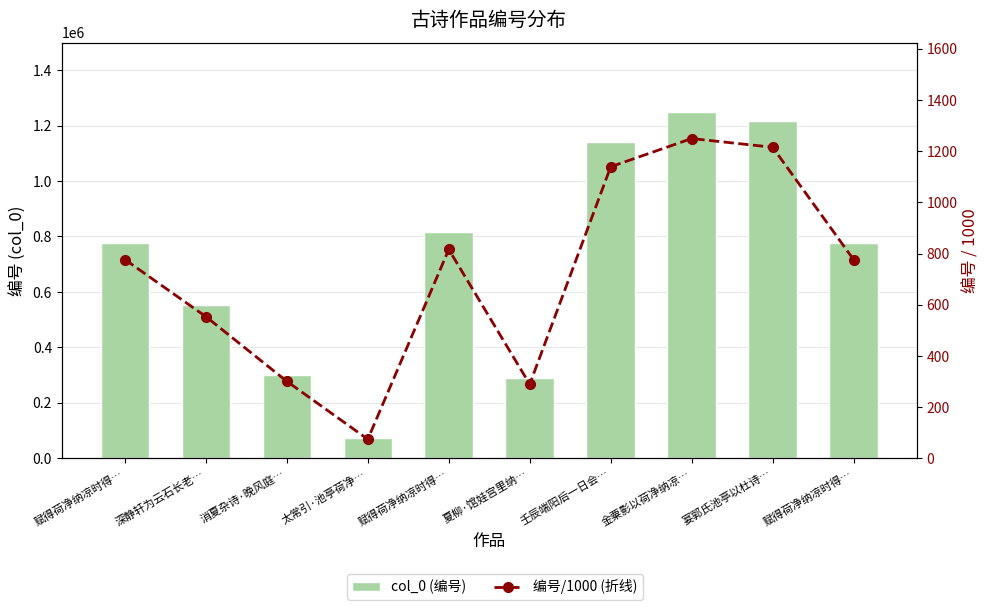

What are all the series names shown in the legend?

col_0 (编号), 编号/1000 (折线)